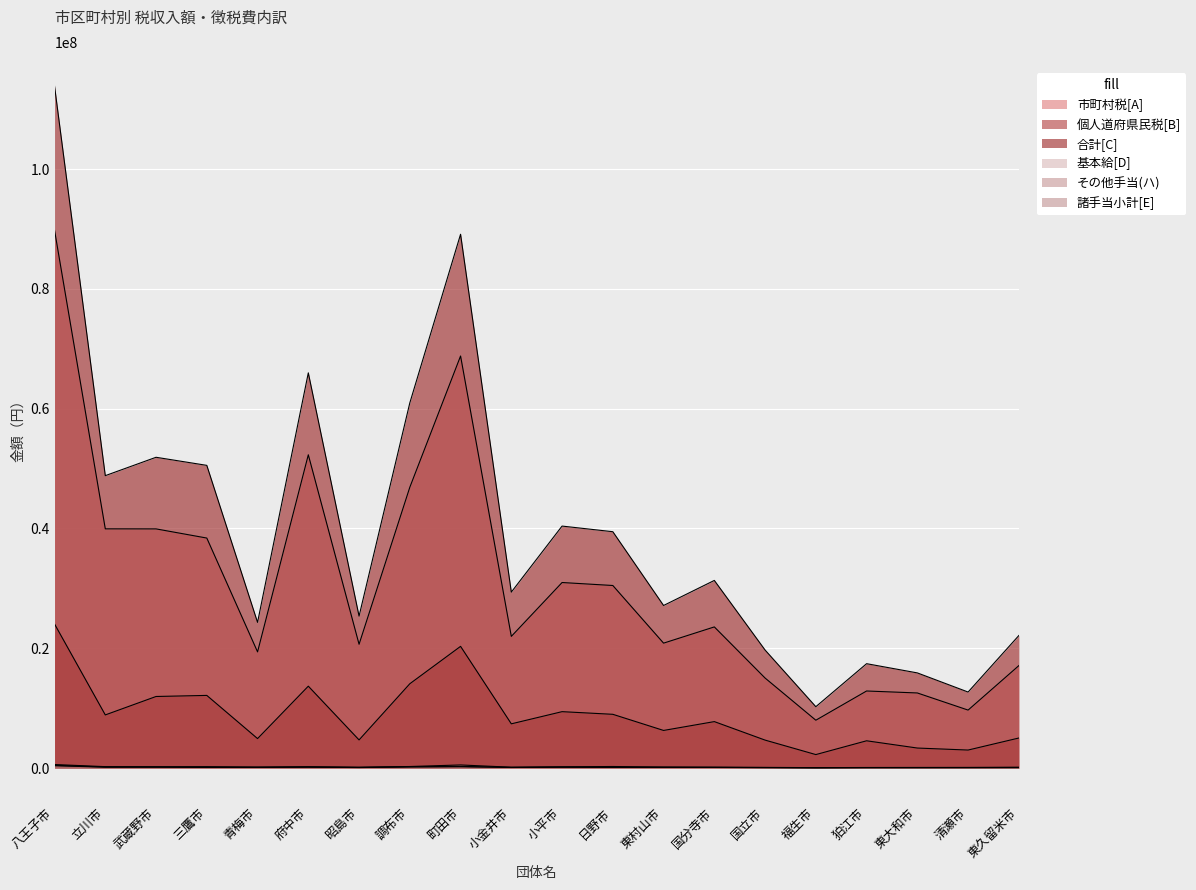

How many data points in 基本給[D] are less than 173544?

10